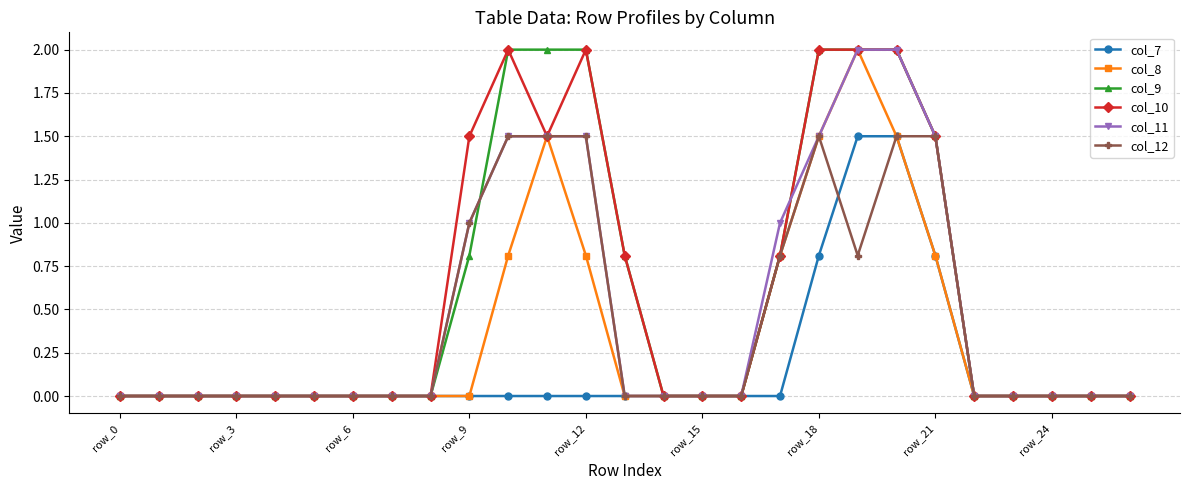

True or false: col_8 has more than 0 interior local peaks.

True